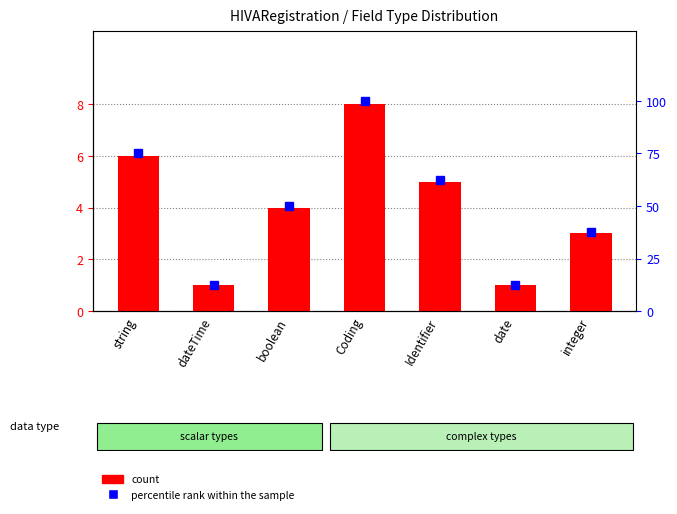

How many data points in percentile rank within the sample are less than 50?

3